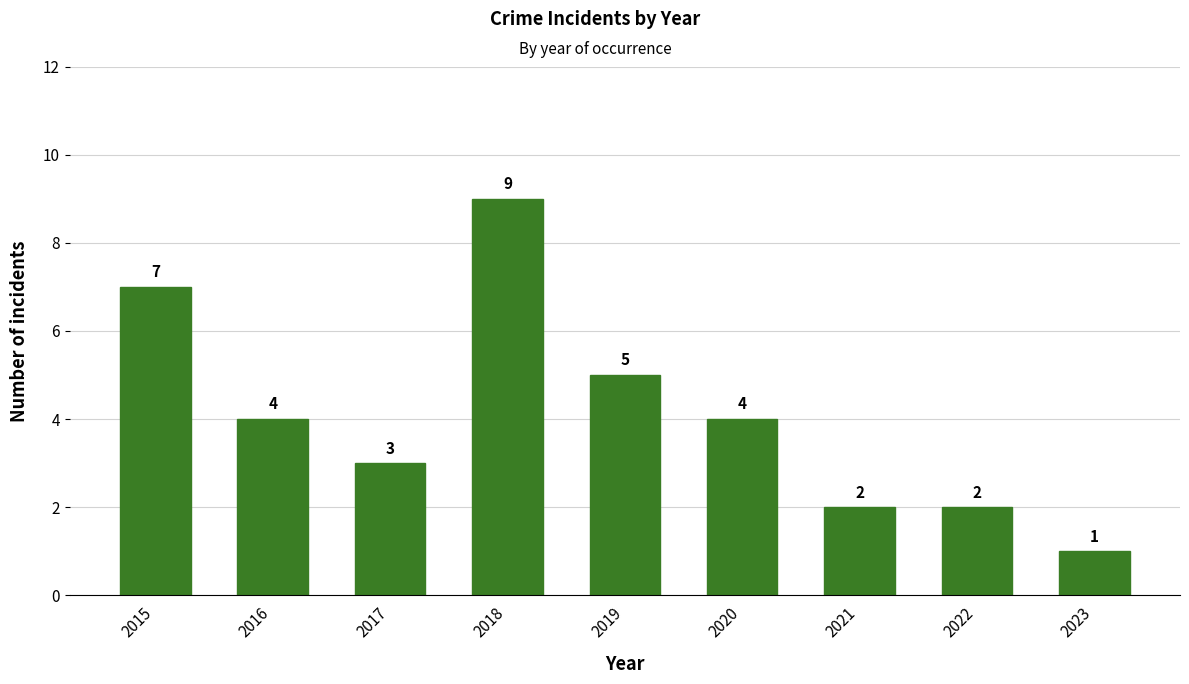

How many values are below 4?

4